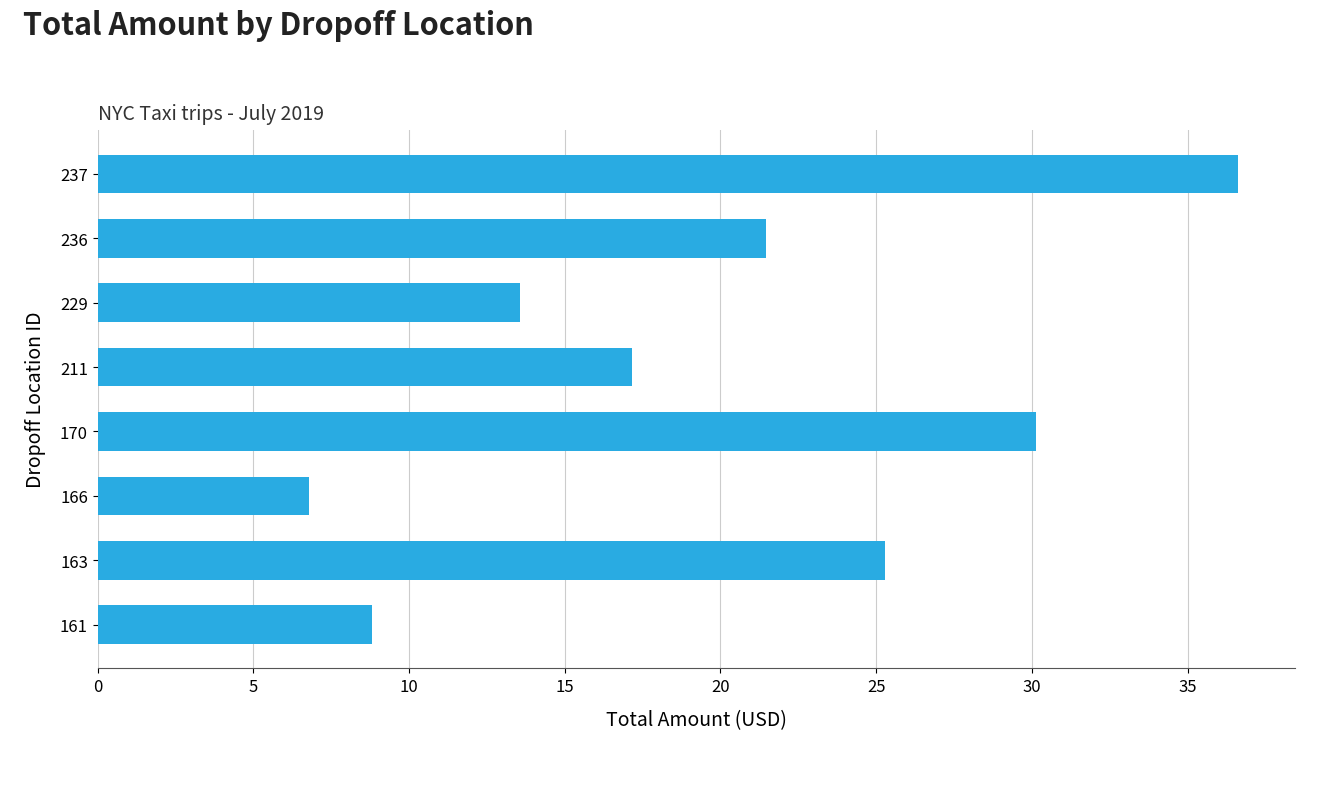

Which label corresponds to the largest value in the chart?

237